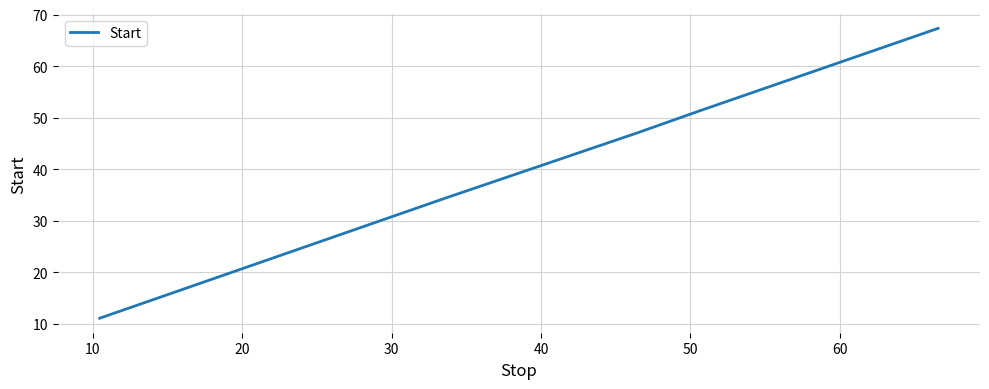

True or false: the data has more than 0 interior local peaks.

False